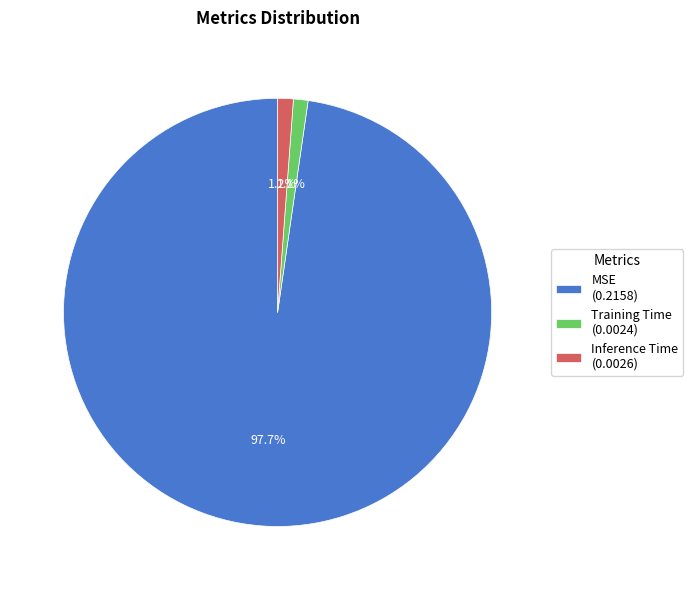

Between Inference Time and MSE, which is larger?

MSE